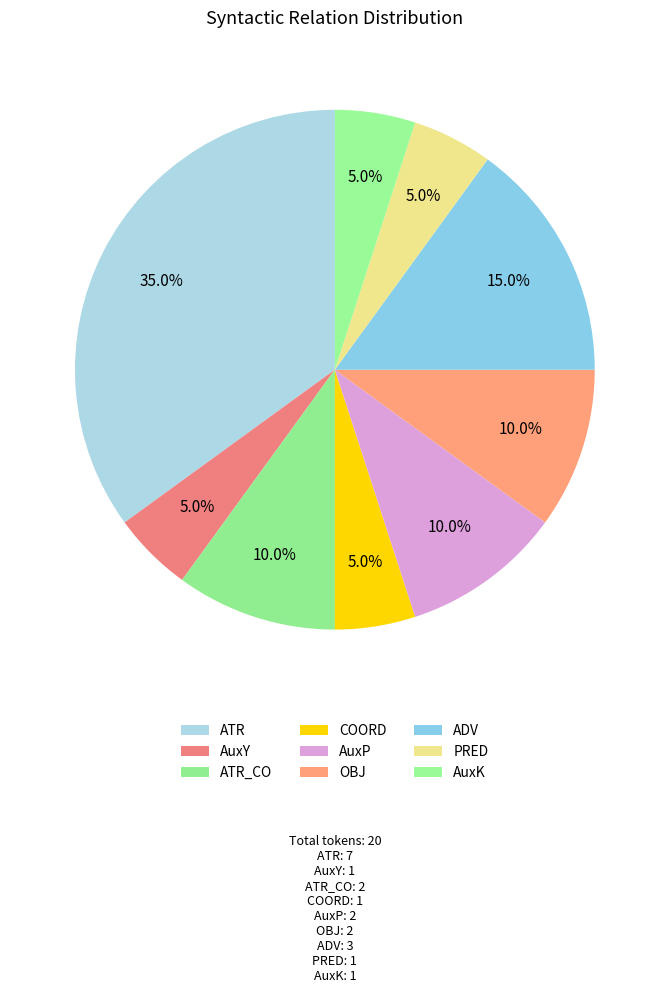

To the nearest percent, what is the difference between the PRED and ATR_CO slice percentages?

5%